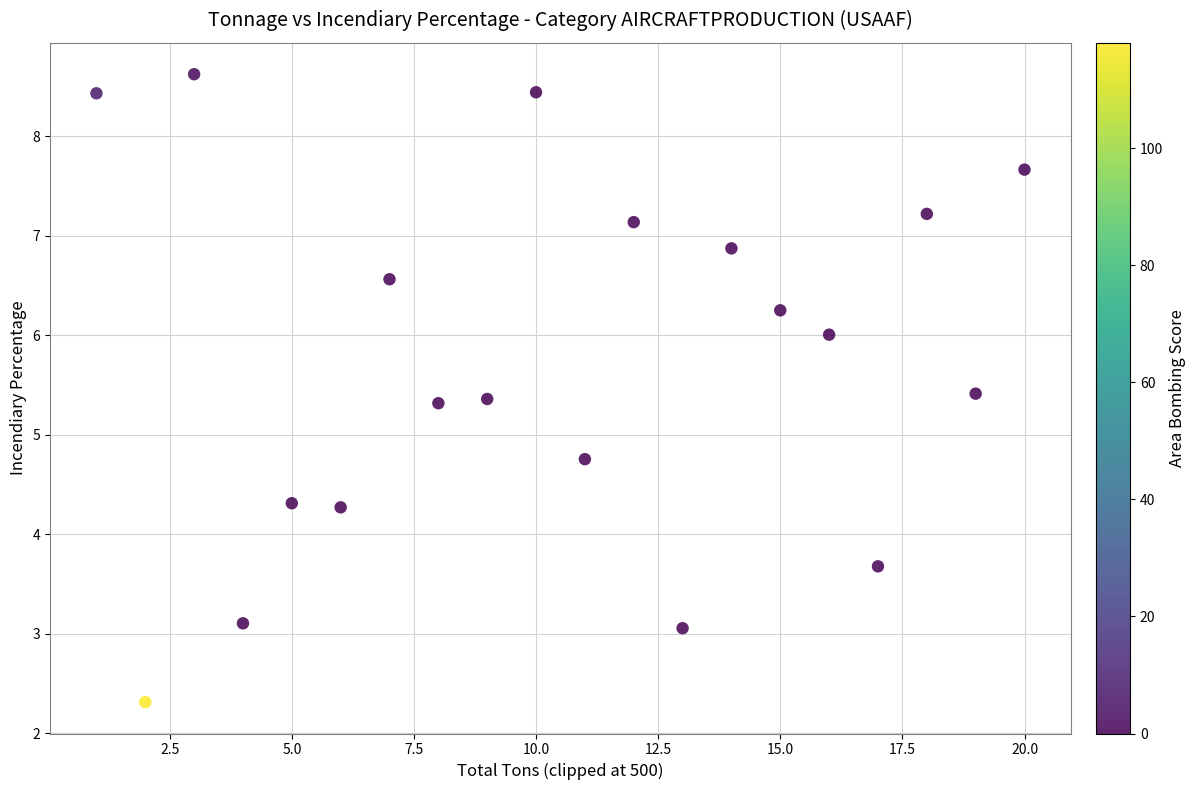

What Y value in the scatter plot is closest to 5?

4.8